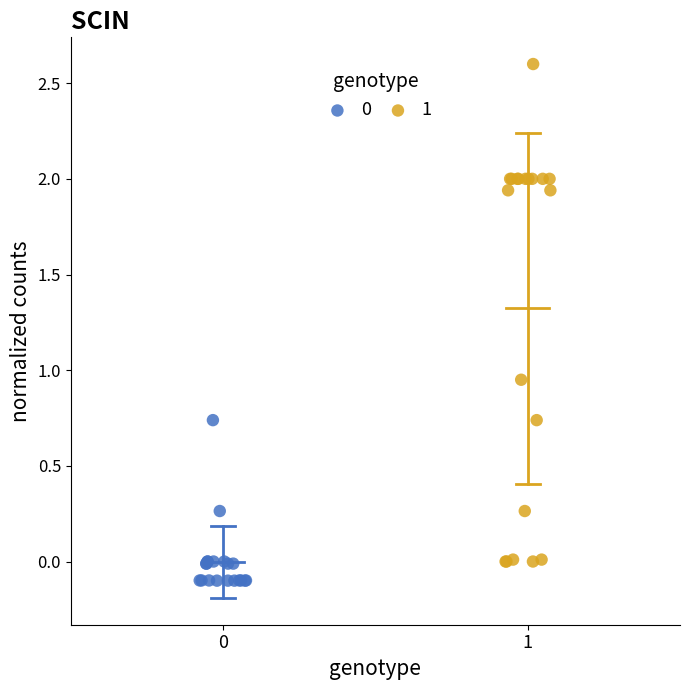

Which series reaches the maximum Y coordinate?

1